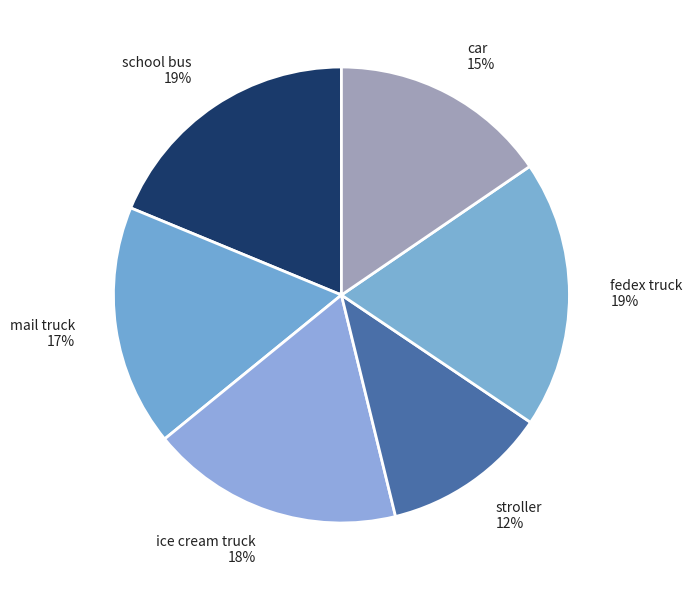

How many slices are in this pie chart?

6